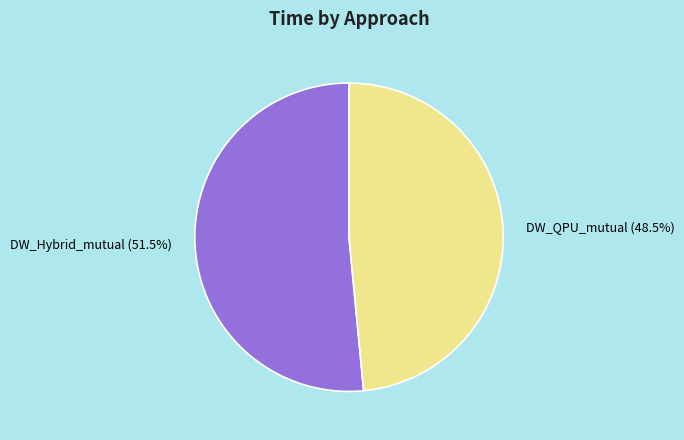

Is there any slice that represents more than half of the pie?

Yes